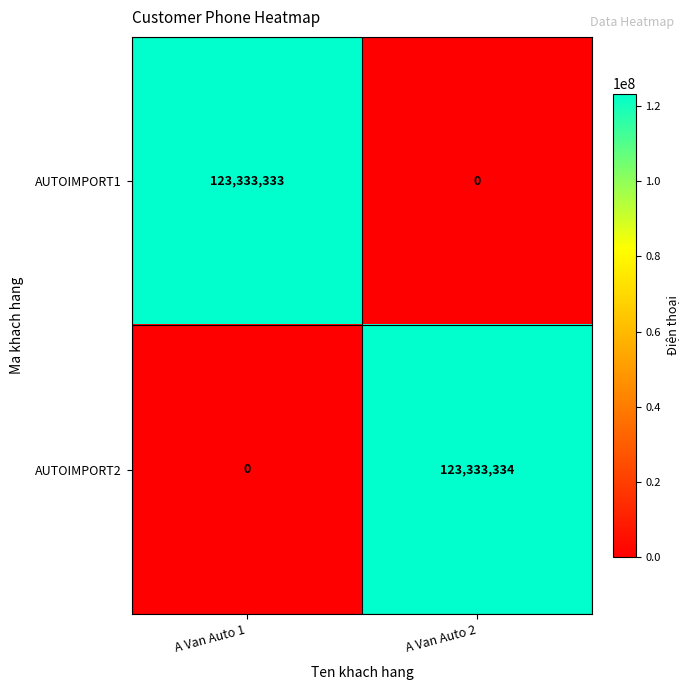

At how many categories does at least one series exceed 68816932?

2